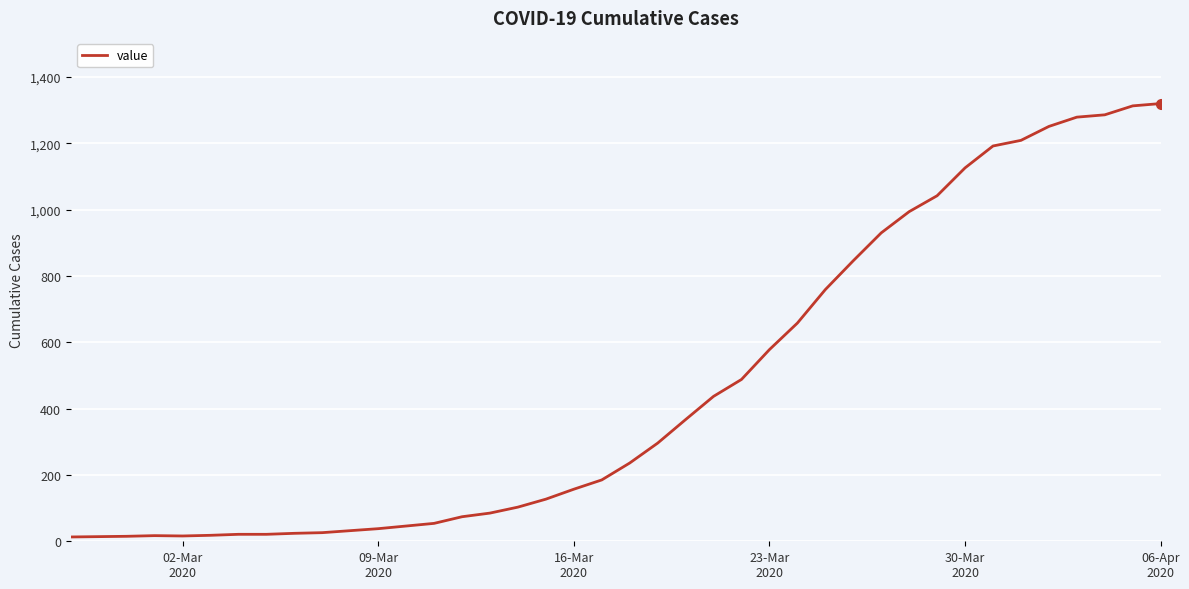

How many lines are shown in the chart?

1